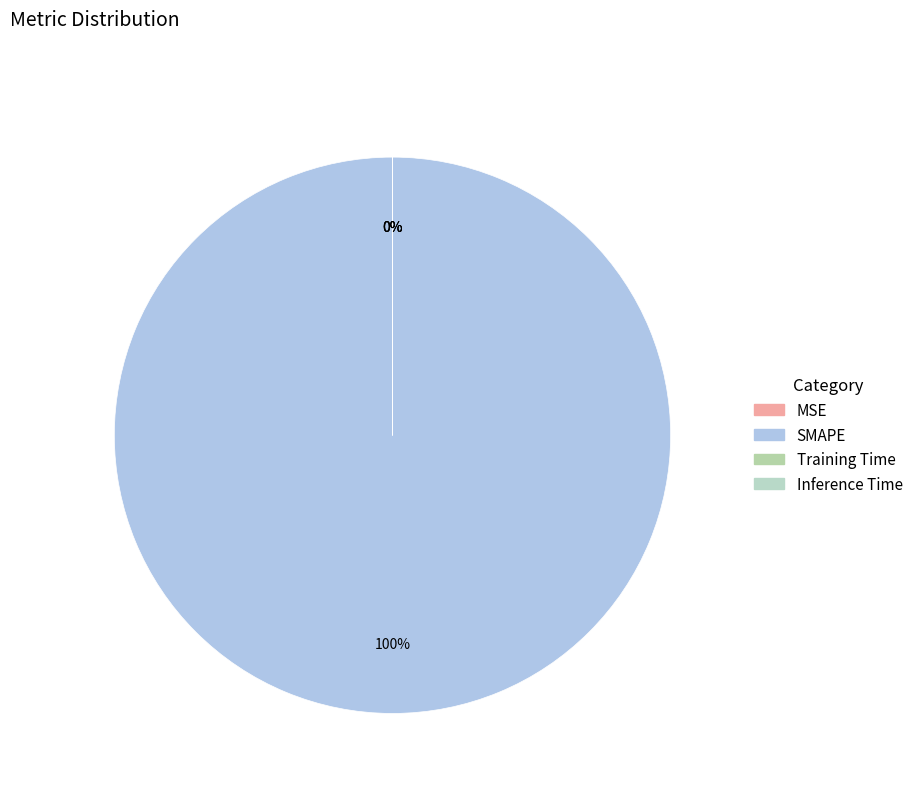

Is the sum of Training Time and Inference Time greater than half?

No